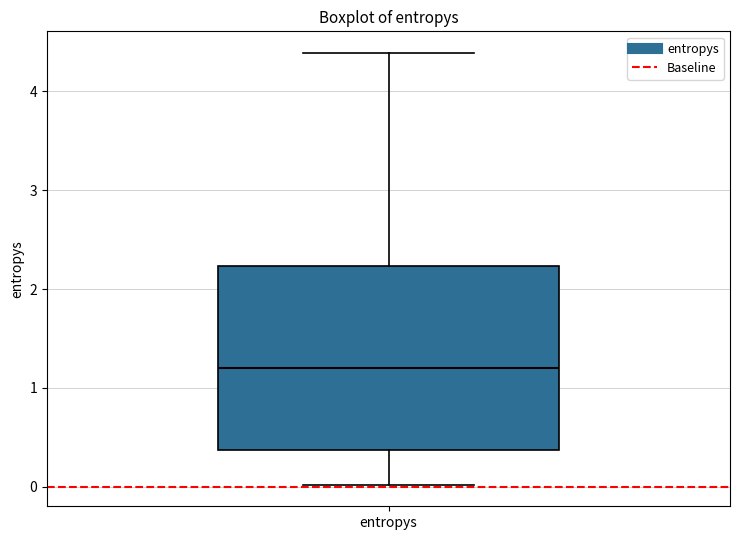

Transcribe this box plot: give where the median line is, the range the box spans, and where the two whiskers end, as read against the y-axis. The values are not printed on the chart, so give them approximately, as read against the axis.

median 1.2, box 0.4 to 2.2, whiskers 0.0 to 4.4